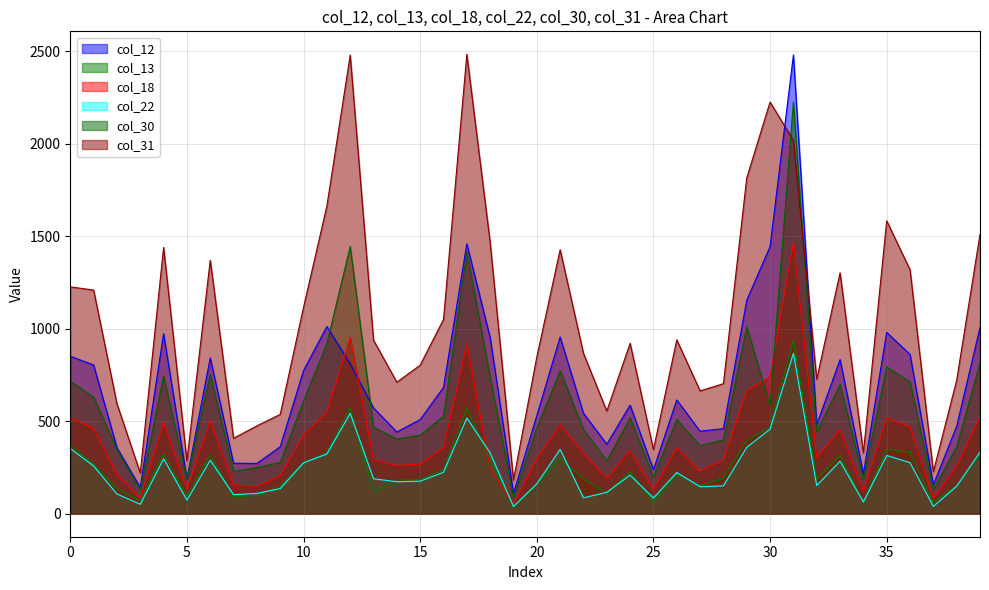

Which series has the largest total across all categories?

col_31